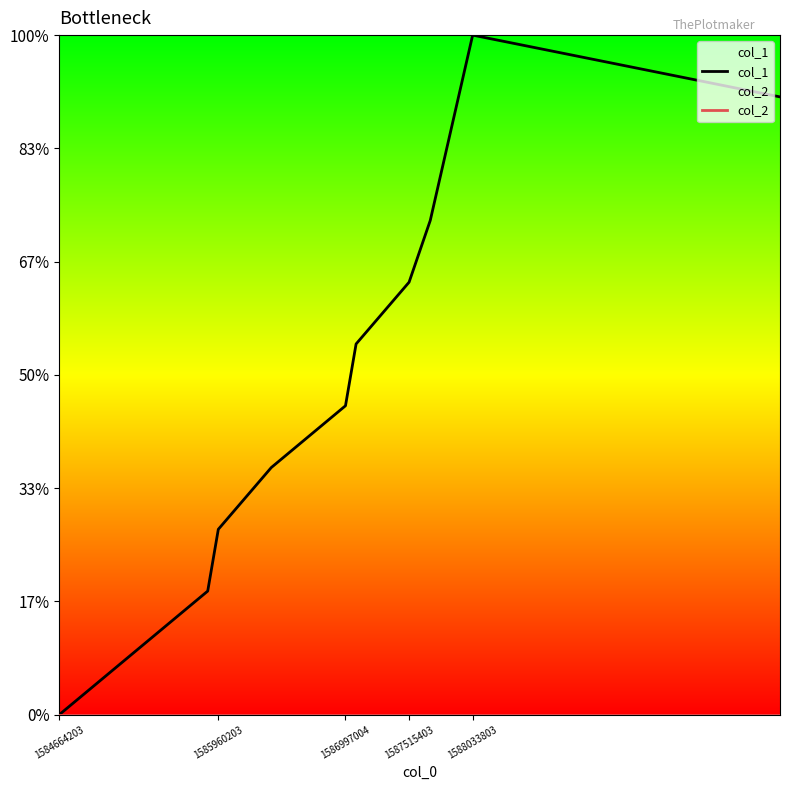

What is the label of the 10th point from the right?

1584664203